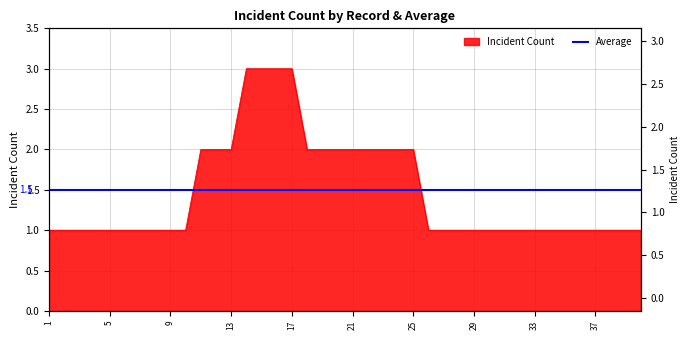

Is it true that the value at 26 is 1?

True